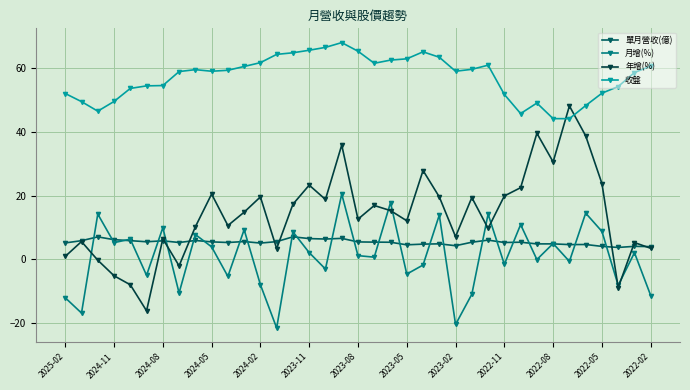

What is the value of the 收盤 point at the 16th from the left?

65.7